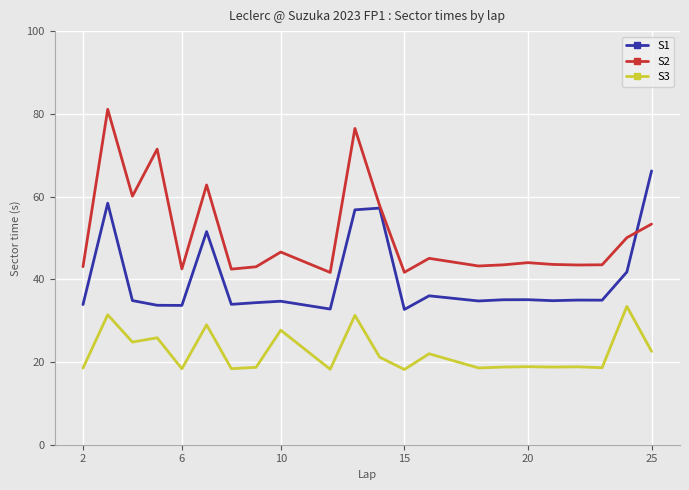

Which series has the largest total across all categories?

S2